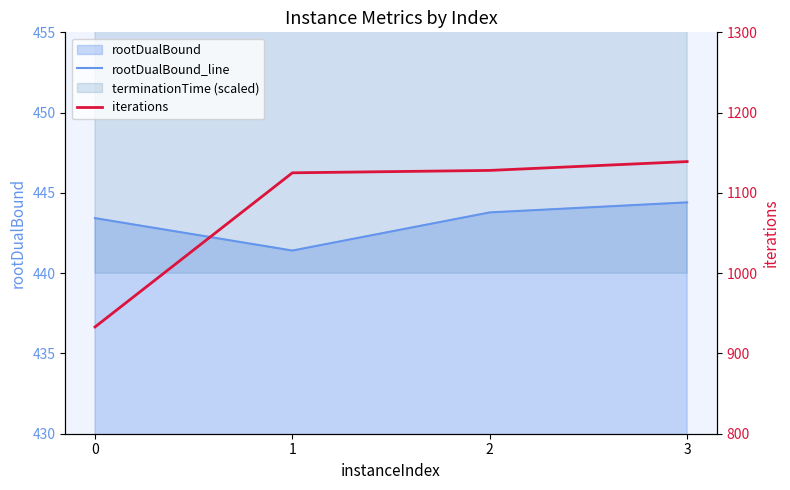

True or false: rootDualBound_line has a value of 441.4 at 1.

True